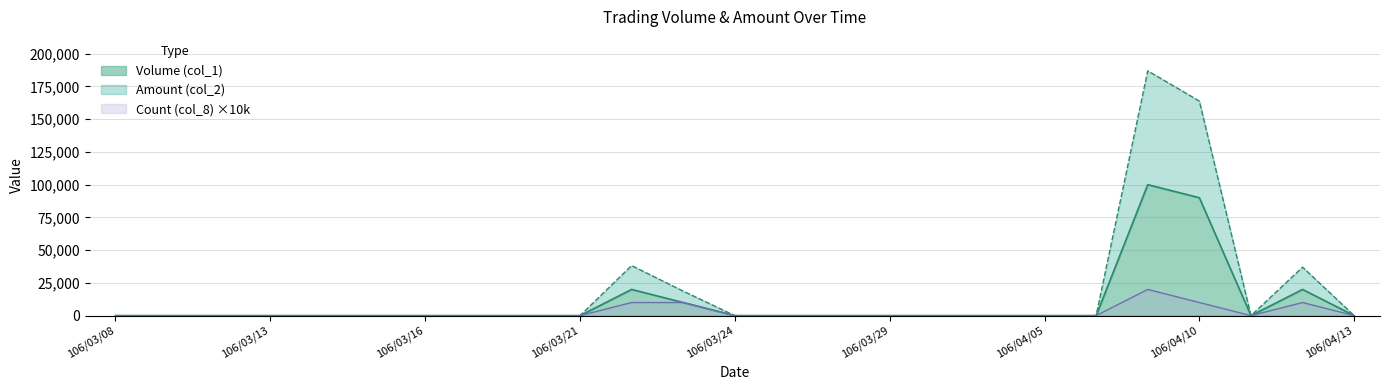

Reading right to left, list all the values displayed in this chart.

Volume (col_1): 106/04/13=0	106/04/12=20000	106/04/11=0	106/04/10=90000	106/04/07=100000	106/04/06=0	106/04/05=0	106/03/31=0	106/03/30=0	106/03/29=0	106/03/28=0	106/03/27=0	106/03/24=0	106/03/23=10000	106/03/22=20000	106/03/21=0	106/03/20=0	106/03/17=0	106/03/16=0	106/03/15=0	106/03/14=0	106/03/13=0	106/03/10=0	106/03/09=0	106/03/08=0
Amount (col_2): 106/04/13=0	106/04/12=37000	106/04/11=0	106/04/10=163800	106/04/07=186900	106/04/06=0	106/04/05=0	106/03/31=0	106/03/30=0	106/03/29=0	106/03/28=0	106/03/27=0	106/03/24=0	106/03/23=18700	106/03/22=38200	106/03/21=0	106/03/20=0	106/03/17=0	106/03/16=0	106/03/15=0	106/03/14=0	106/03/13=0	106/03/10=0	106/03/09=0	106/03/08=0
Count (col_8): 106/04/13=0	106/04/12=10000	106/04/11=0	106/04/10=10000	106/04/07=20000	106/04/06=0	106/04/05=0	106/03/31=0	106/03/30=0	106/03/29=0	106/03/28=0	106/03/27=0	106/03/24=0	106/03/23=10000	106/03/22=10000	106/03/21=0	106/03/20=0	106/03/17=0	106/03/16=0	106/03/15=0	106/03/14=0	106/03/13=0	106/03/10=0	106/03/09=0	106/03/08=0